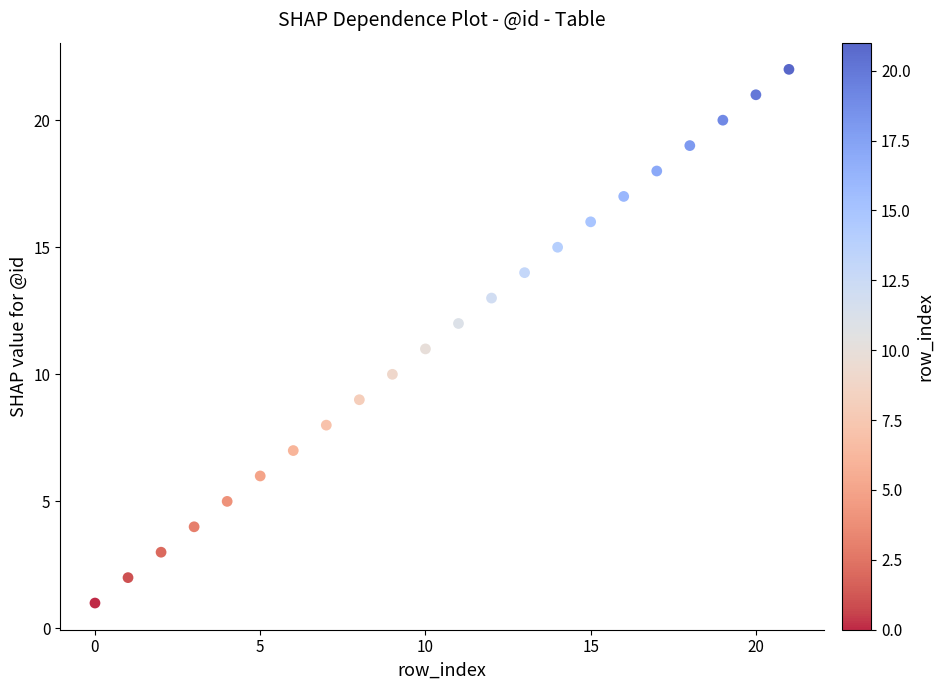

What is the range of Y values (max minus min)?

21